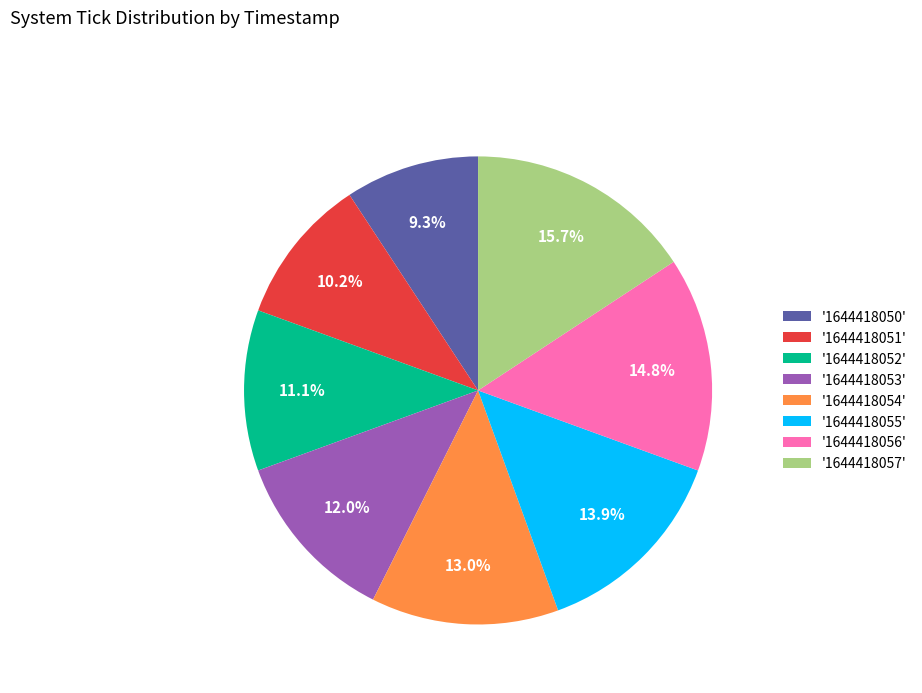

Approximately how many times larger is the value at '1644418053' compared to '1644418057'?

0.8